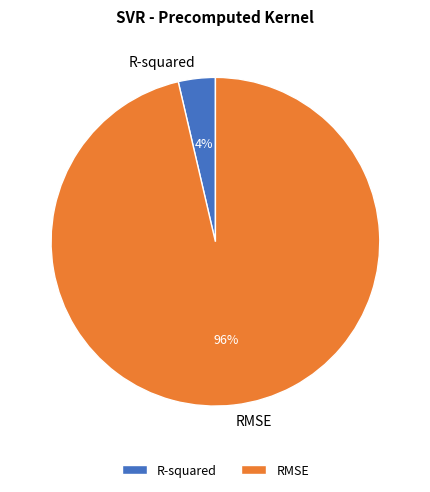

Is the sum of RMSE and R-squared greater than half?

Yes